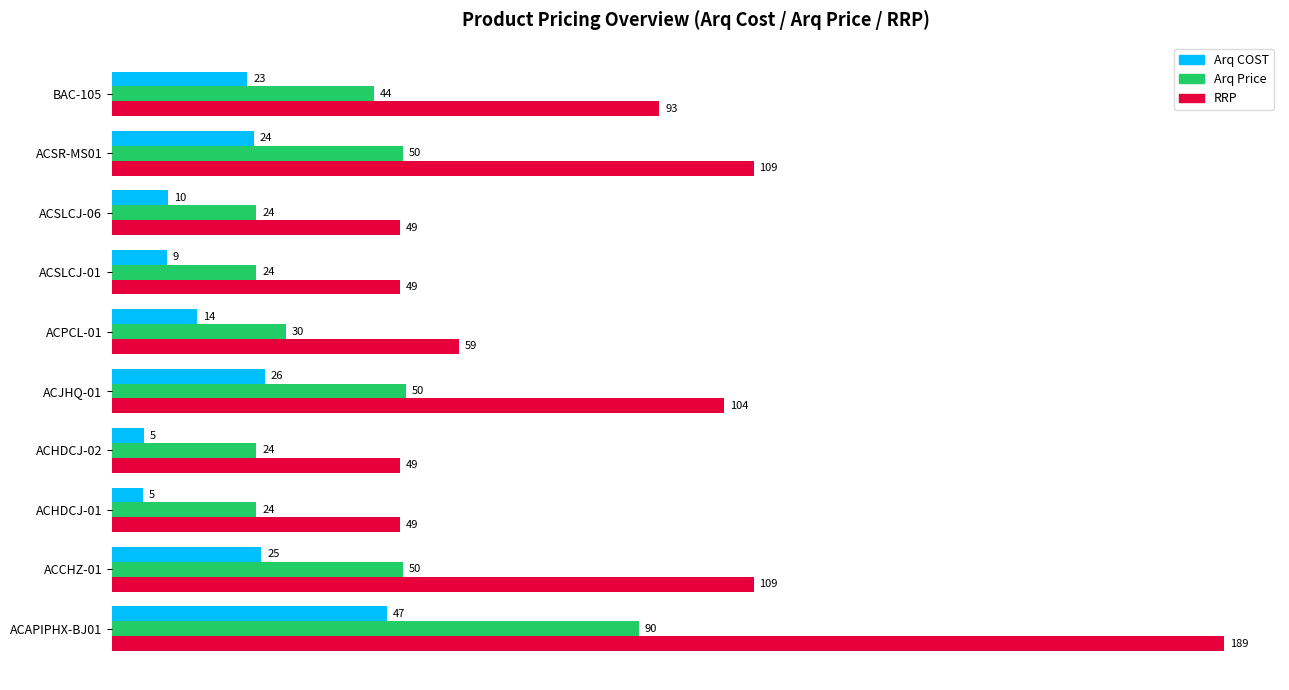

The Arq Price series shows 152.1 at ACAPIPHX-BJ01. True or false?

False